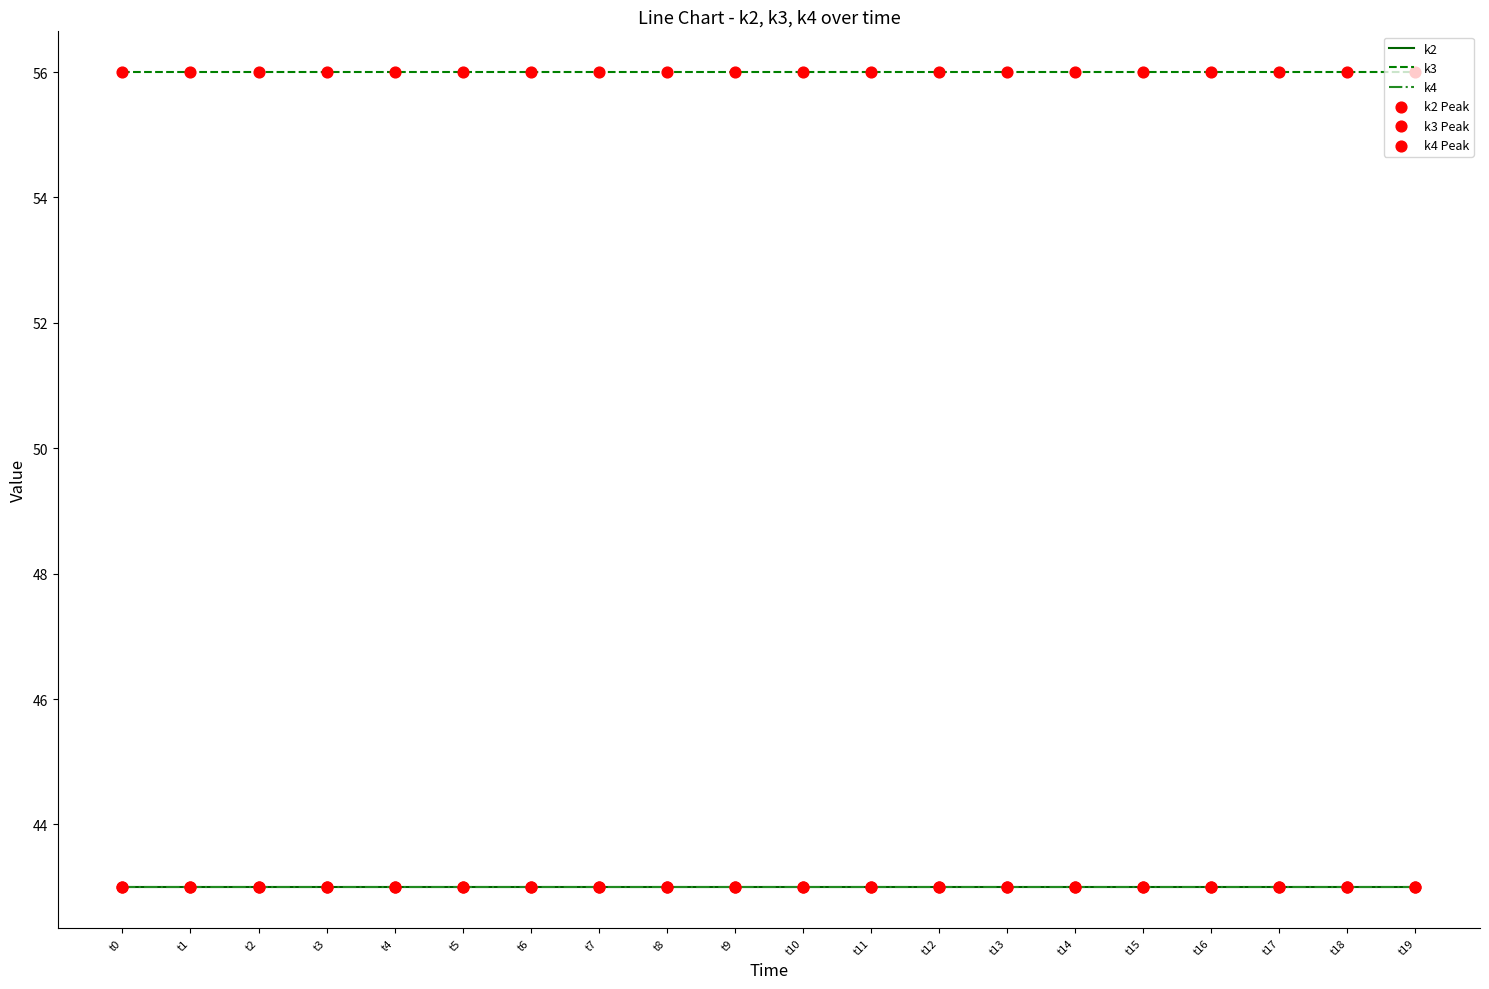

Is this an area chart (filled region under the line)?

No